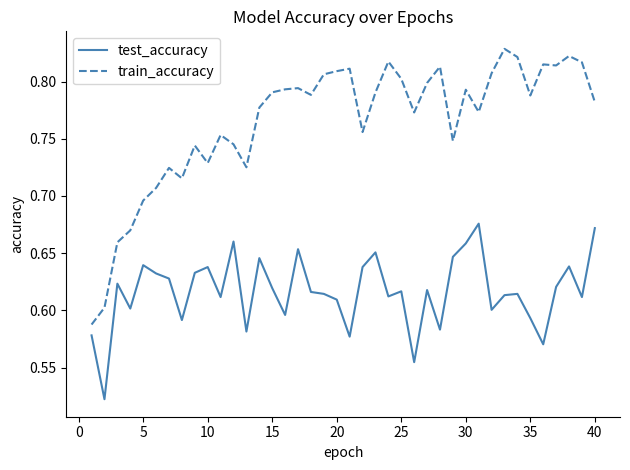

True or false: train_accuracy and test_accuracy intersect in this chart.

False